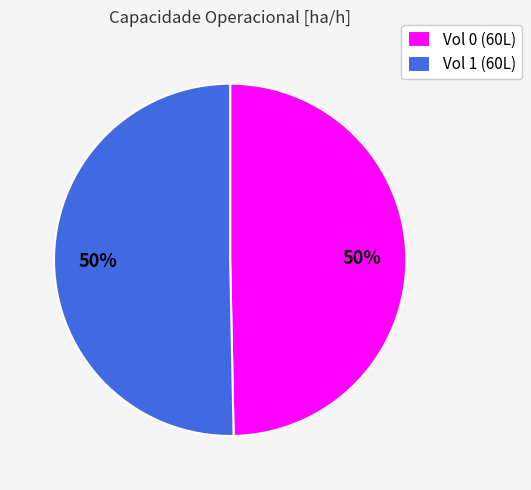

What percentage is the Vol 0 (60L) slice, to the nearest percent?

50%